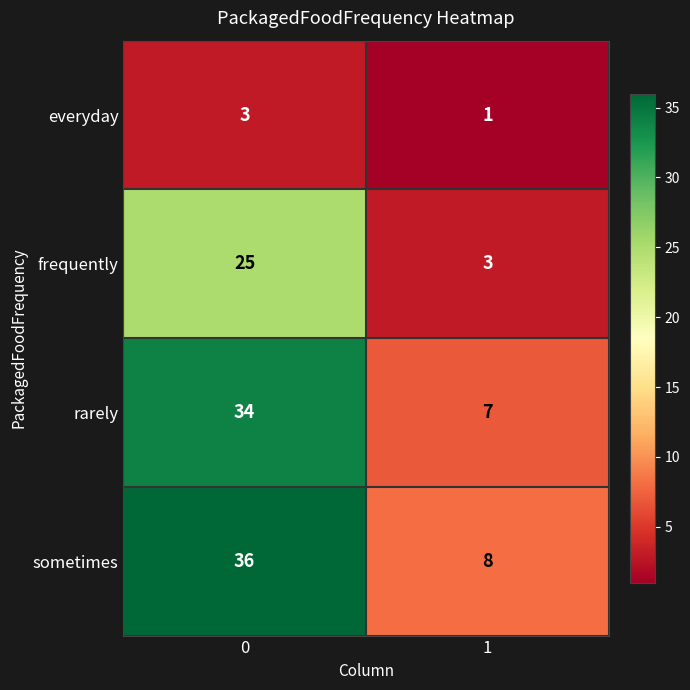

What is the greatest value displayed?

36